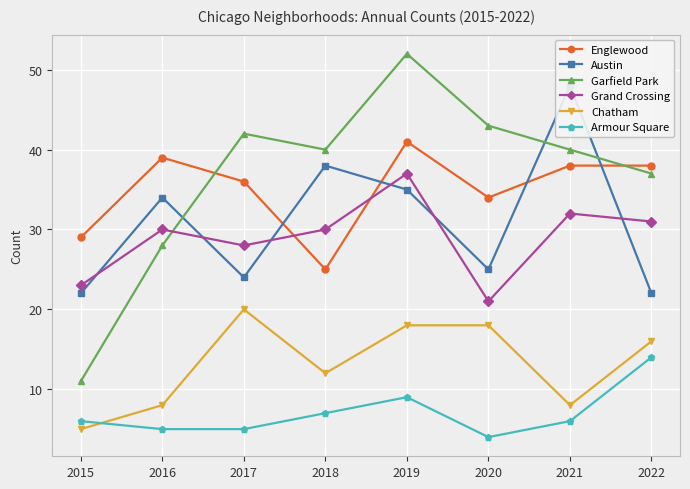

How many interior local peaks does the Austin series have?

3